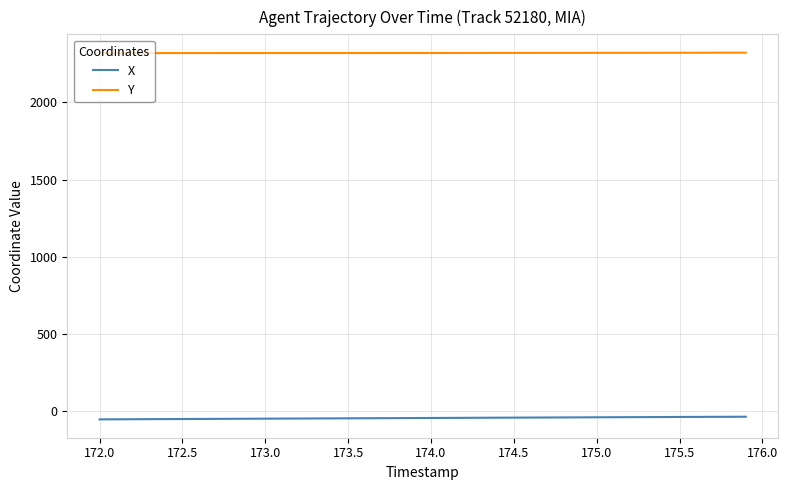

True or false: Y and X intersect in this chart.

False